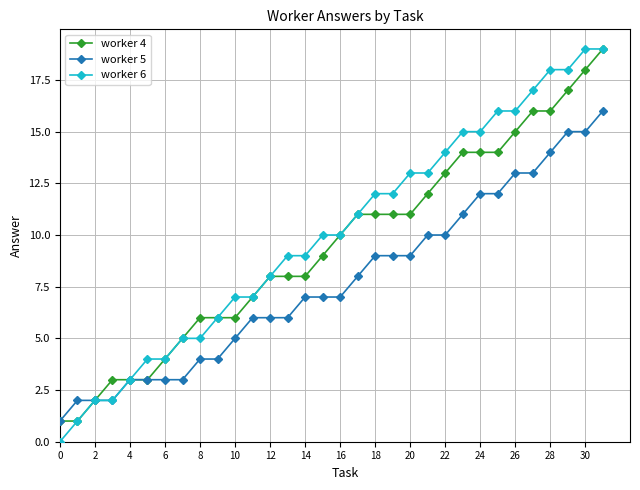

Does the chart display data point markers on the line(s)?

Yes